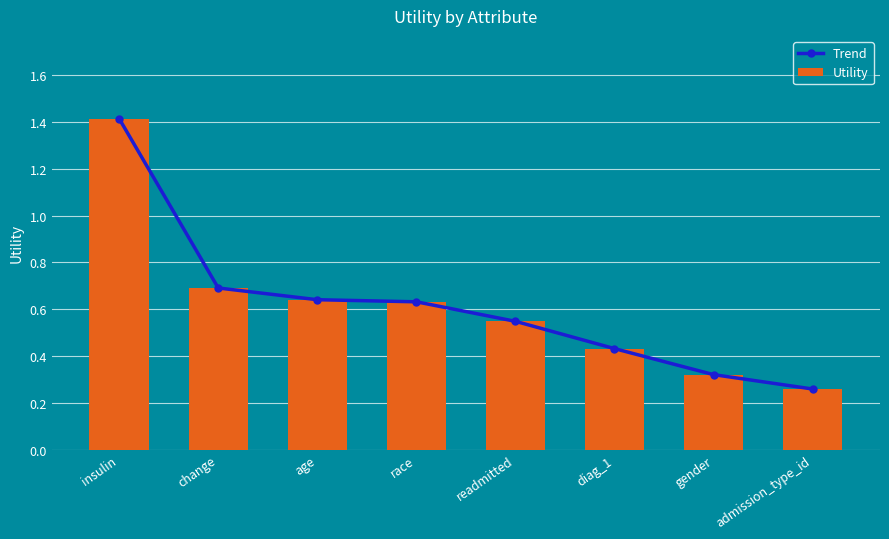

True or false: Utility has a value of 1.4 at insulin.

True